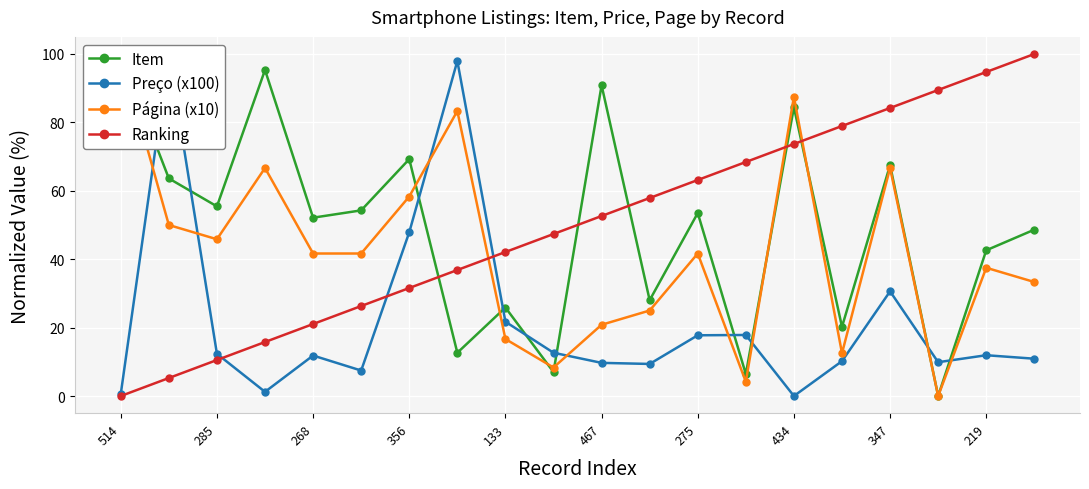

True or false: Página (x10) has more than 1 interior local peaks.

True